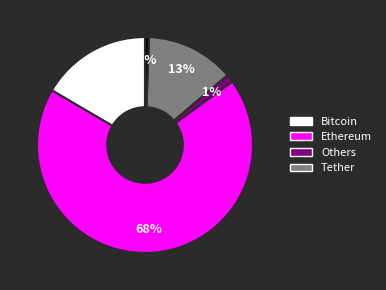

Count the number of slices in the pie.

5